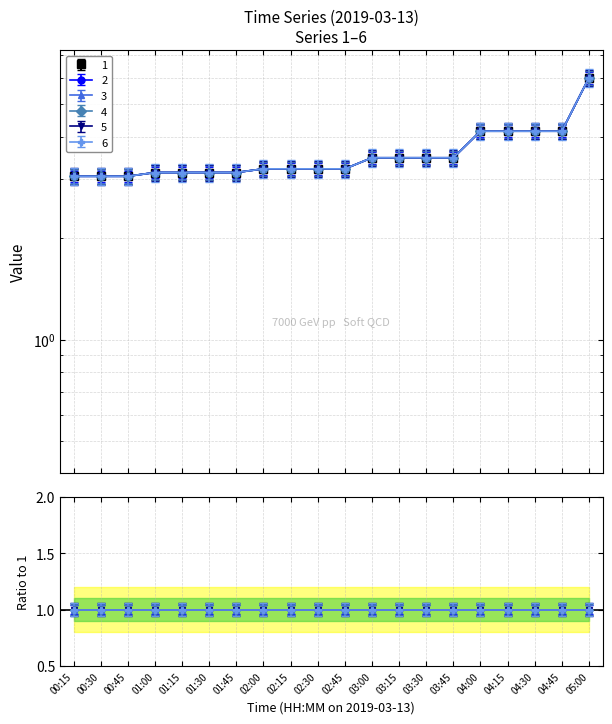

Which series changed the most between 00:30 and 02:30?

4